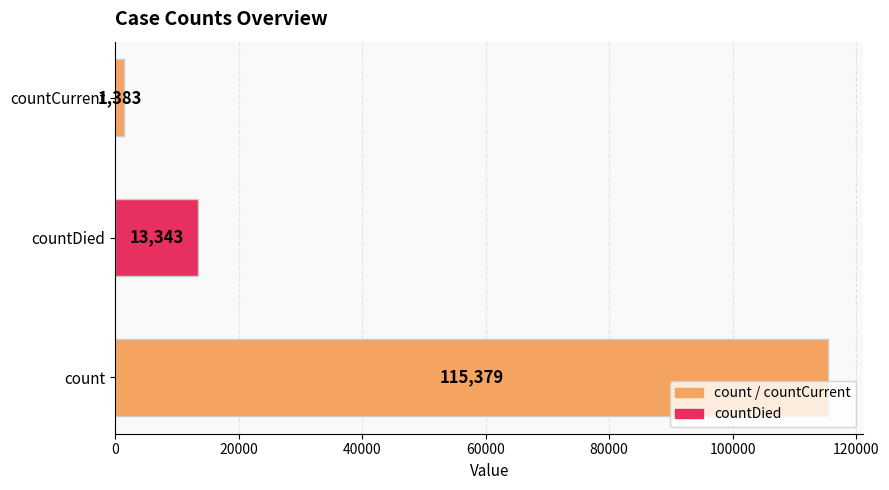

Rank the categories by value from highest to lowest.

count, countDied, countCurrent